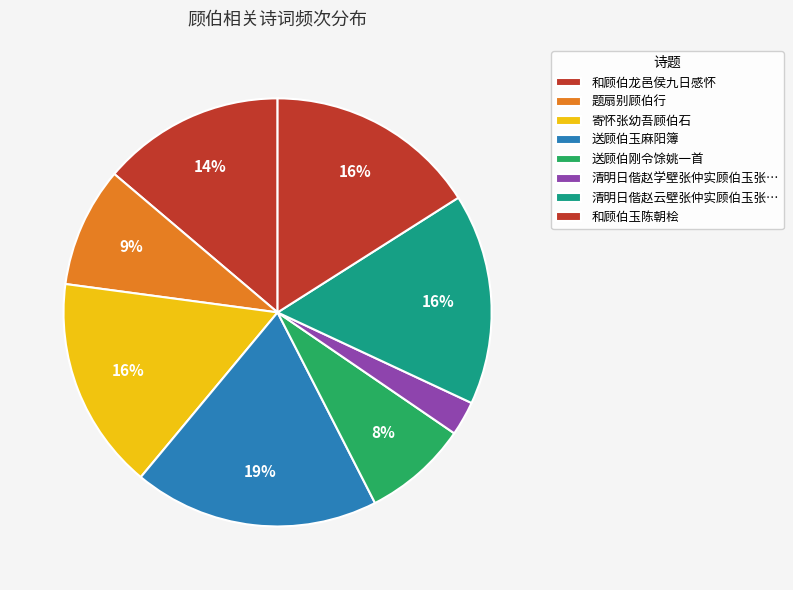

Count the number of slices in the pie.

8